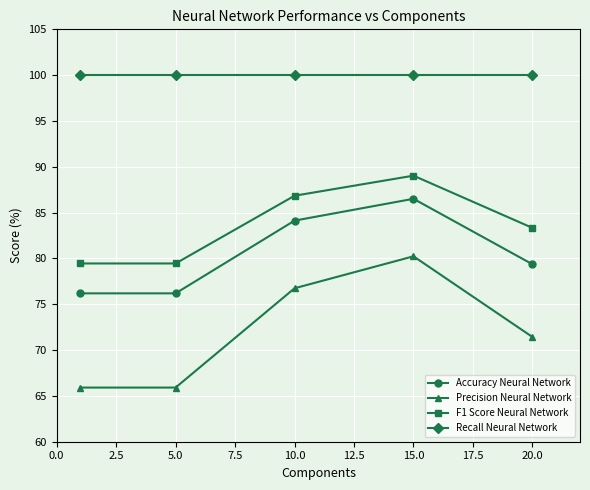

How many interior local peaks does the F1 Score Neural Network series have?

1